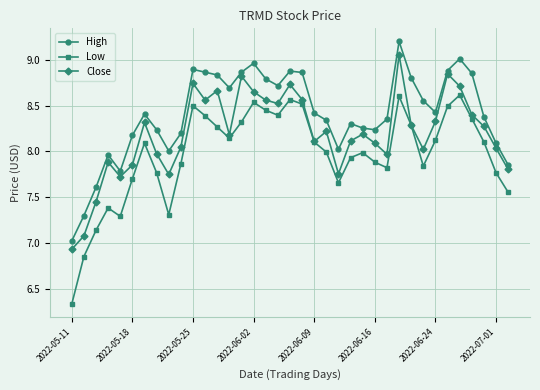

True or false: High and Close cross at least once.

False